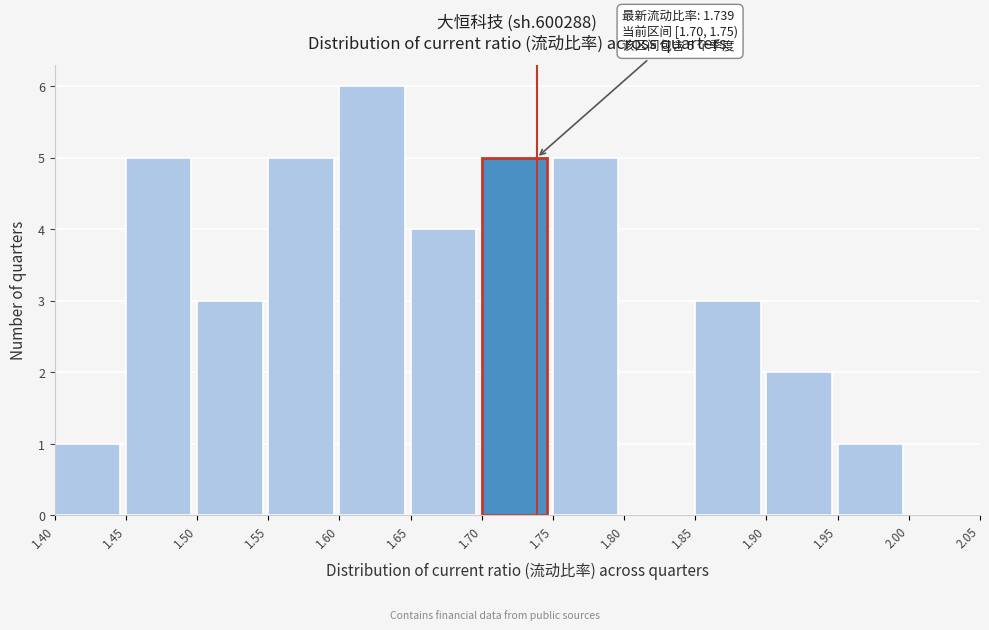

Over which range of the x-axis is the bar tallest?

1.60 to 1.65